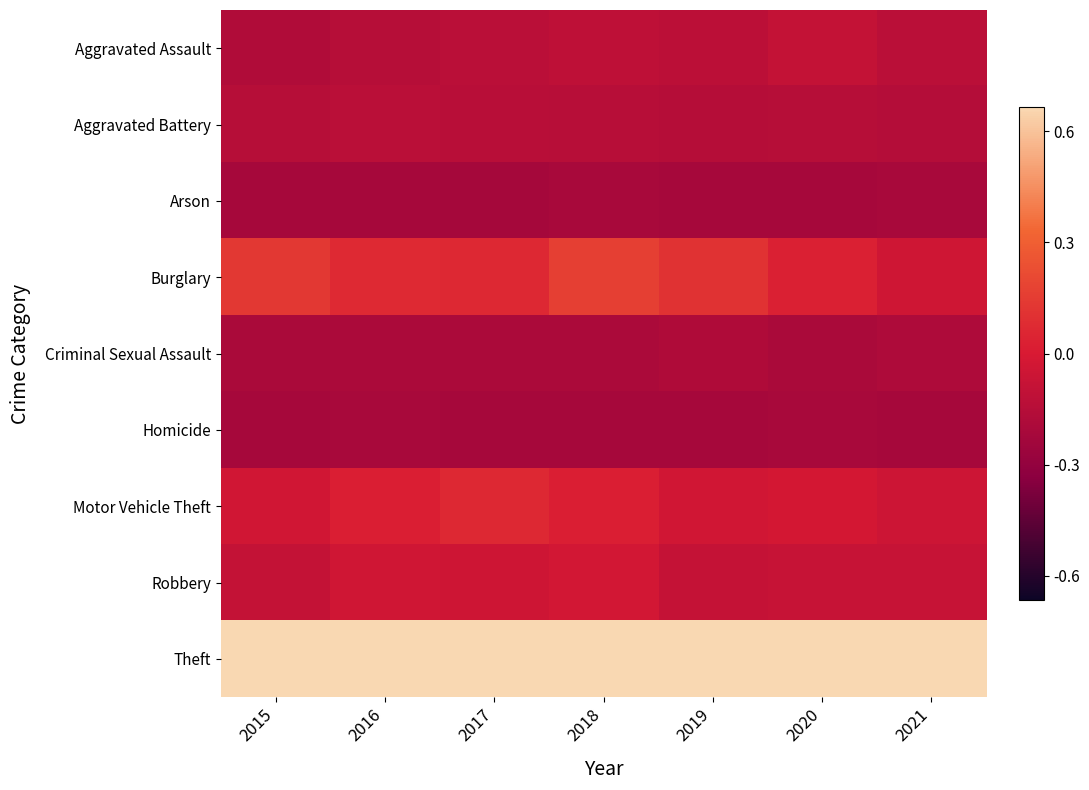

Which series has the largest total across all categories?

Theft